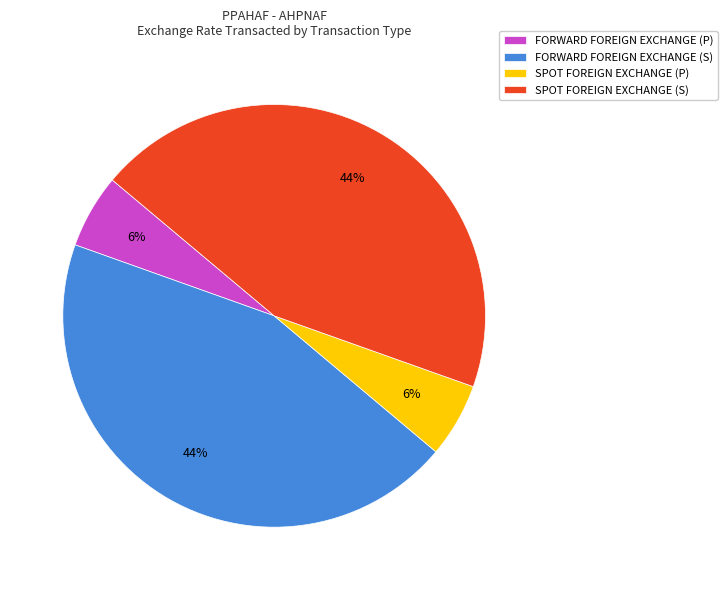

Is there a majority slice in this chart?

No